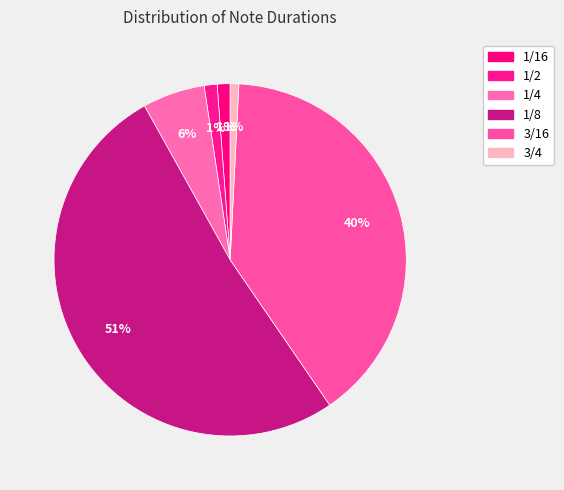

Is it true that 1/8 is 57% of the pie?

False